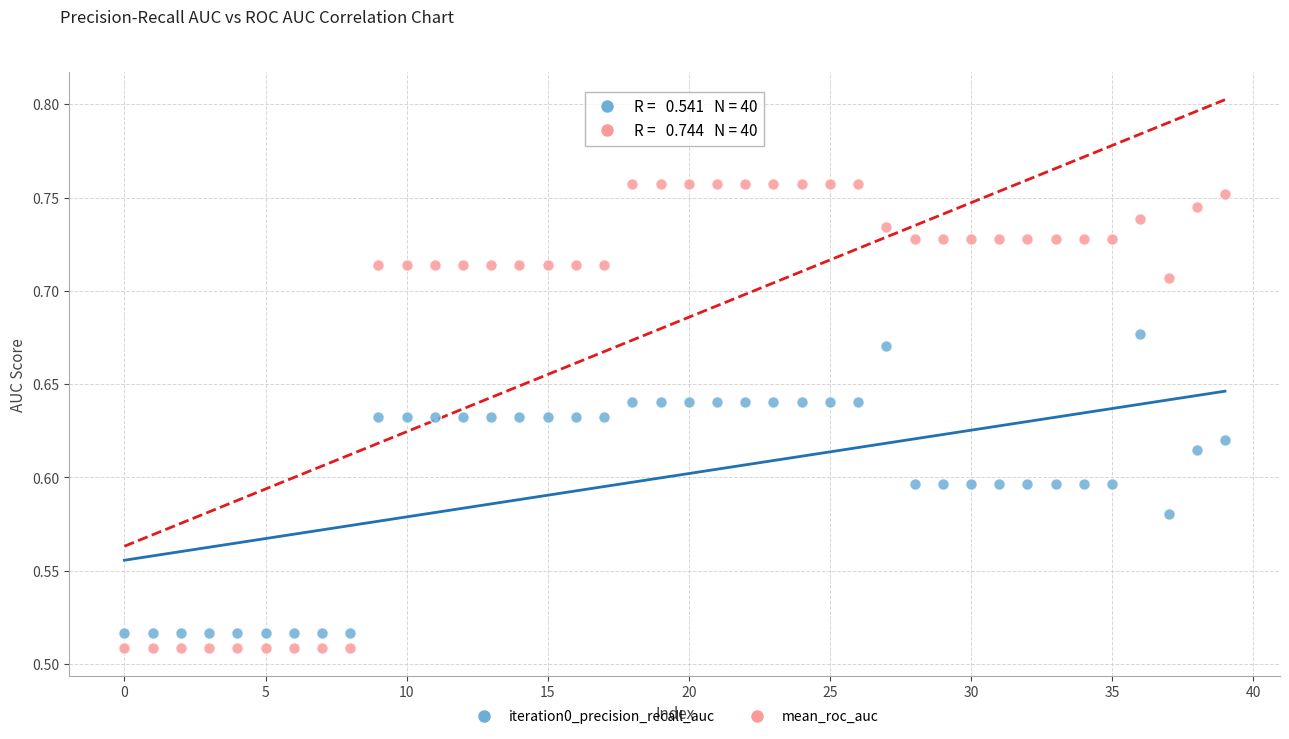

Which series has the largest Y range (max minus min)?

mean_roc_auc